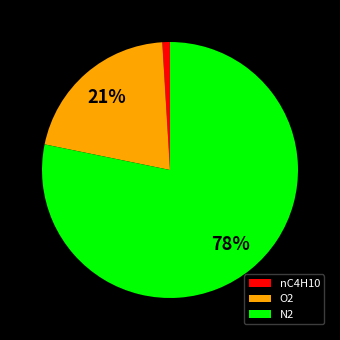

Is the sum of N2 and nC4H10 greater than half?

Yes